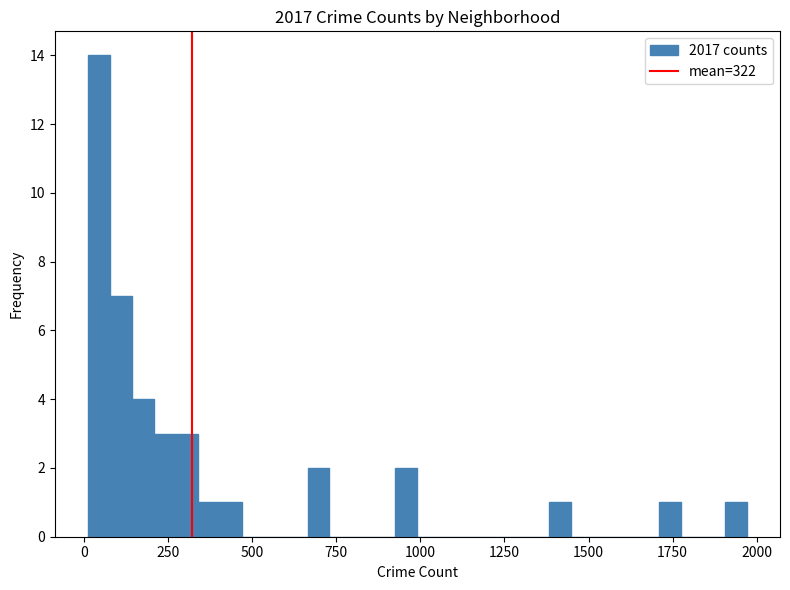

Read against the x-axis, roughly where is the centre of the tallest bar?

50